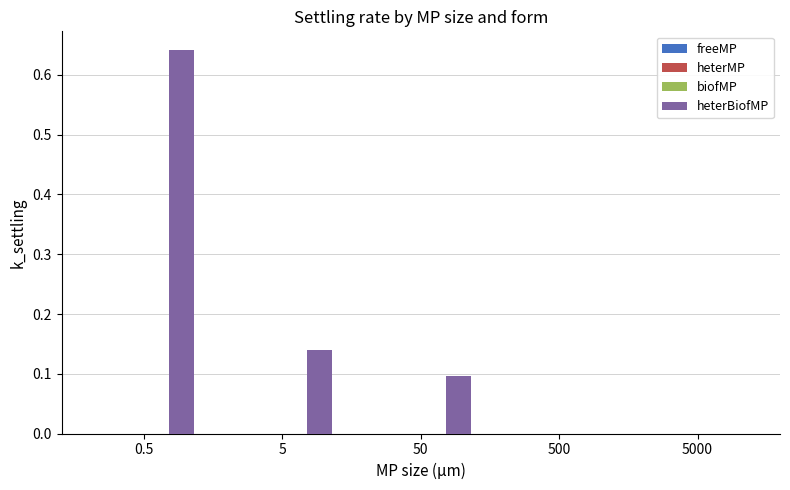

The value of heterBiofMP at 5000 is -0.4. True or false?

False